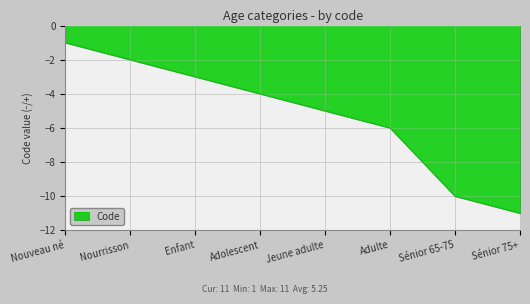

Does the chart display data point markers on the line(s)?

No